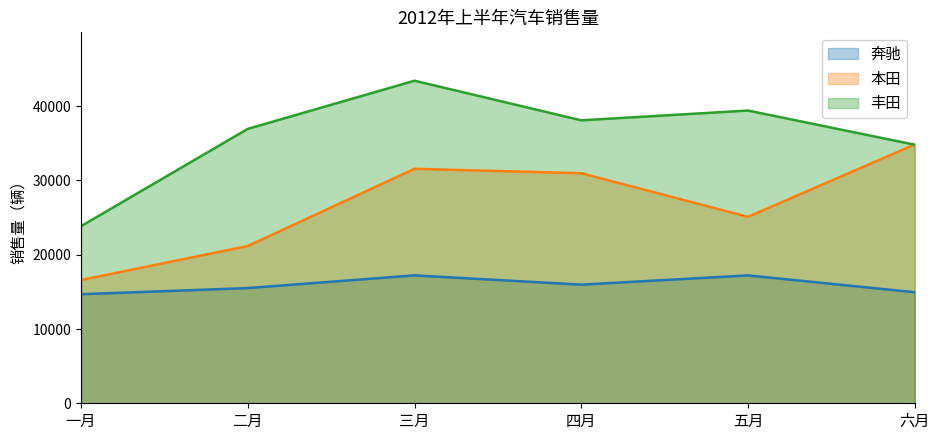

What are all the series names shown in the legend?

奔驰, 本田, 丰田